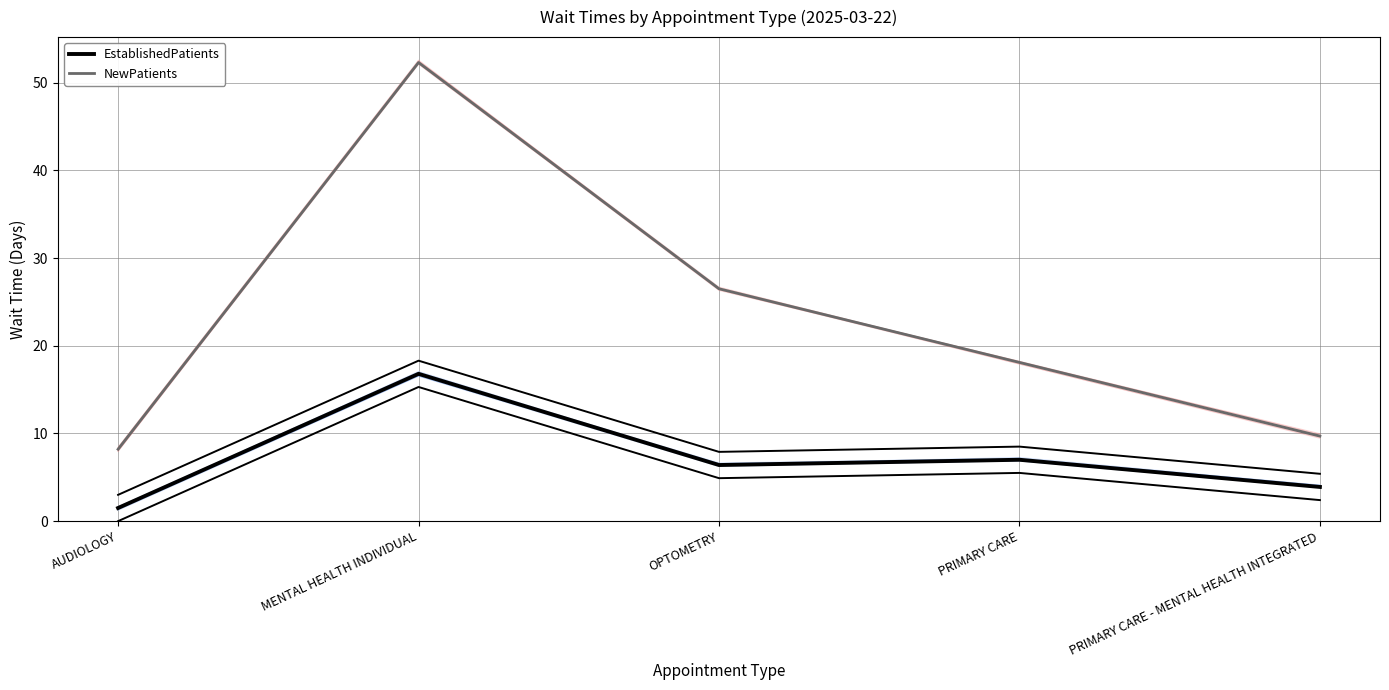

At which label does EstablishedPatients first exceed 6?

MENTAL HEALTH INDIVIDUAL